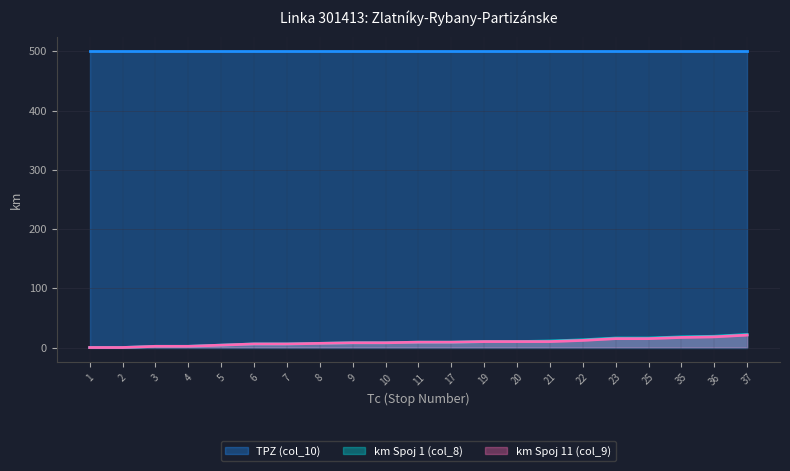

What is the value of the col_9 (km Spoj11) point at the 21st from the left?

21